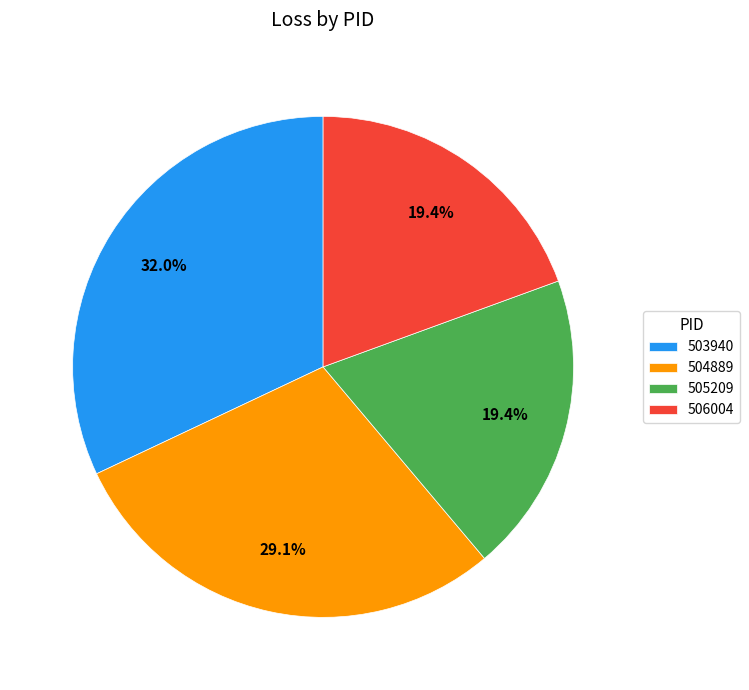

Is there a majority slice in this chart?

No